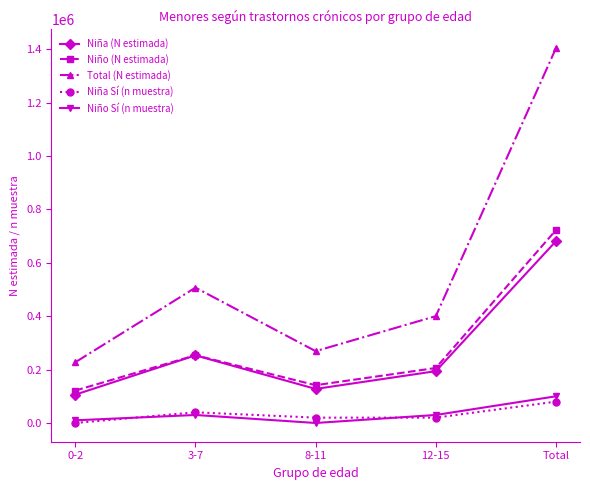

Which series changed the most between 3-7 and Total?

Total (N estimada)